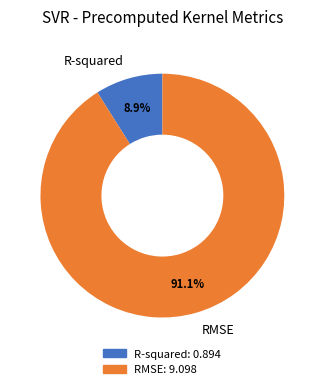

Rank the categories by value from highest to lowest.

RMSE, R-squared